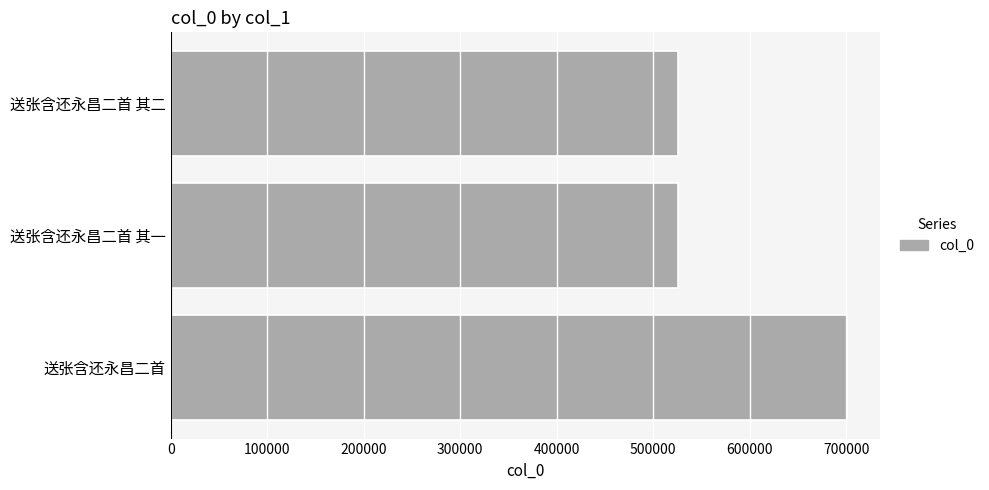

The chart shows a value of 191785 at 送张含还永昌二首 其二. True or false?

False